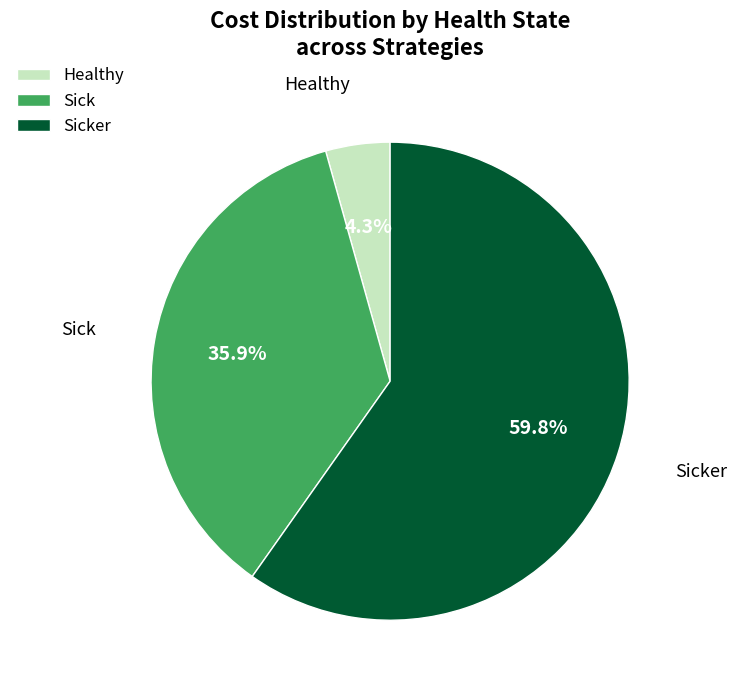

Which category accounts for the majority?

Sicker